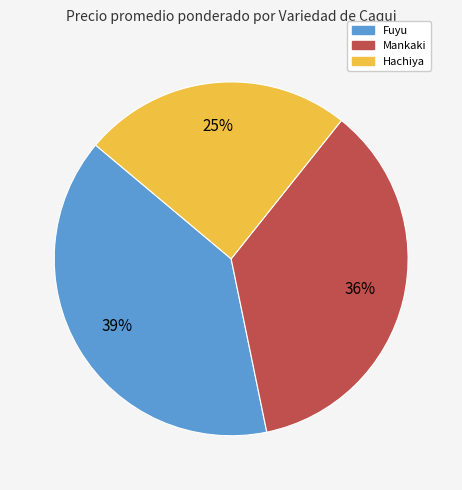

Rank the categories by value from lowest to highest.

Hachiya, Mankaki, Fuyu